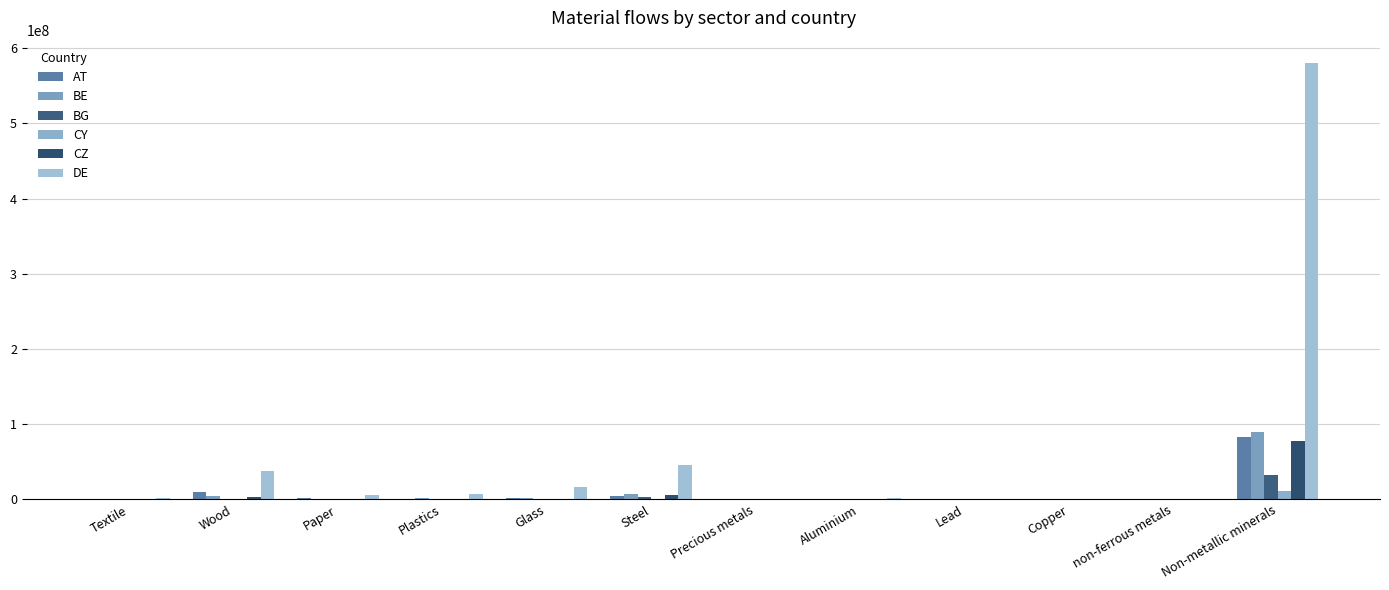

Does the chart contain stacked bars?

No